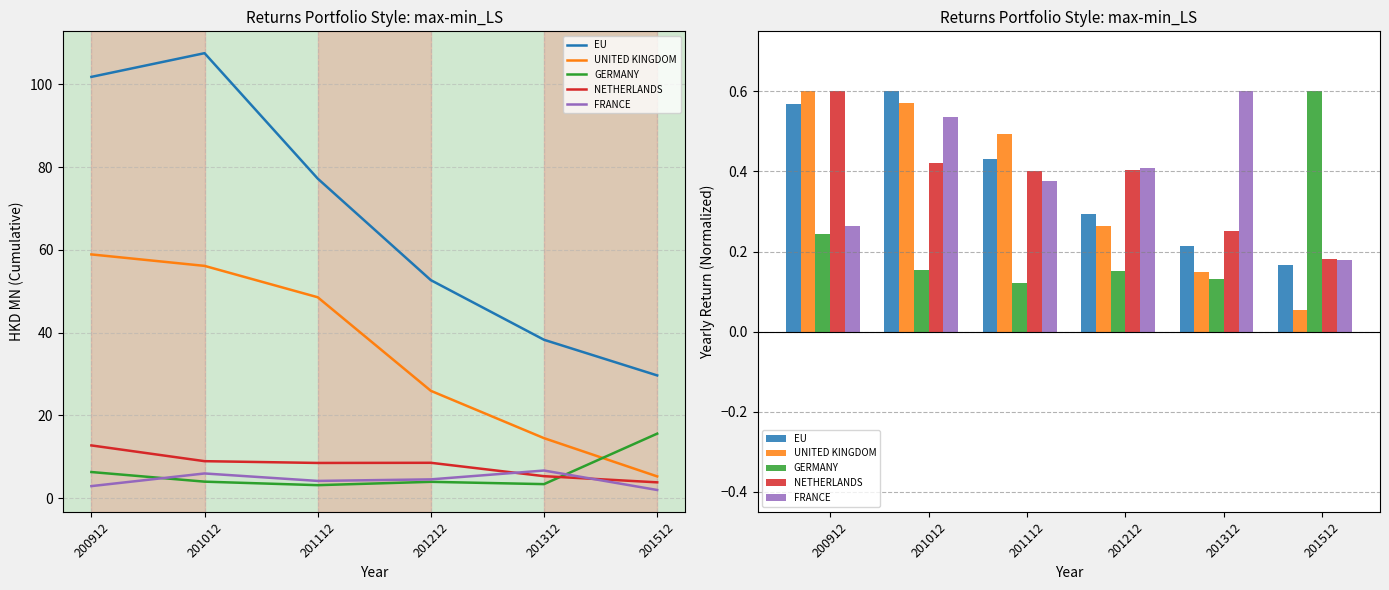

What is the value of the GERMANY bar at the 4th from the left?

0.2